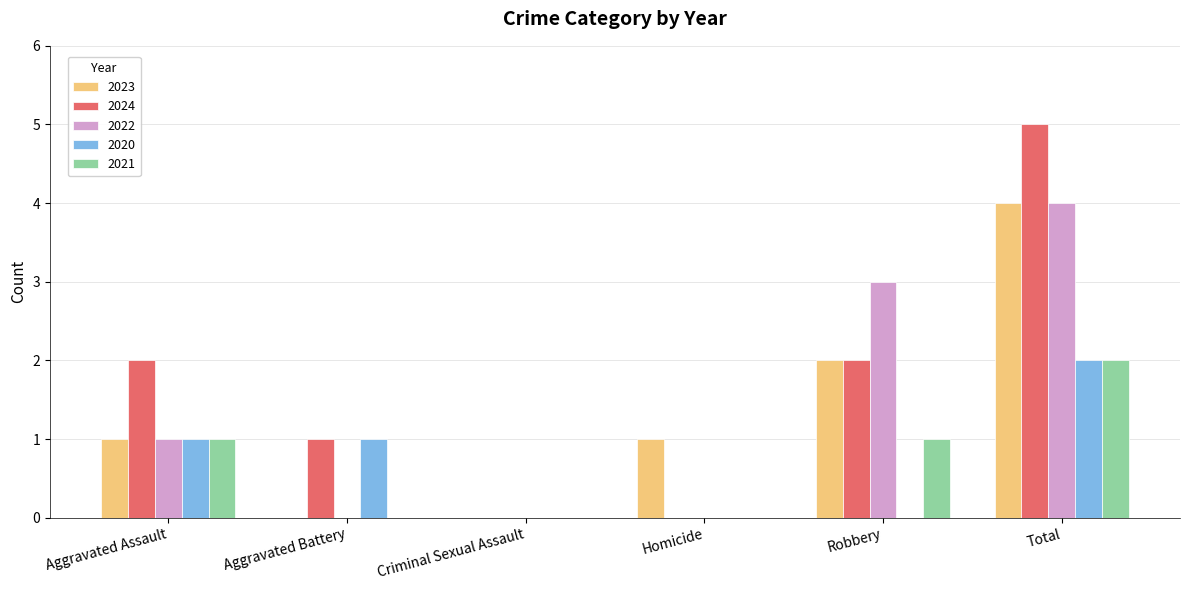

What is the average value of the 2020 series?

1